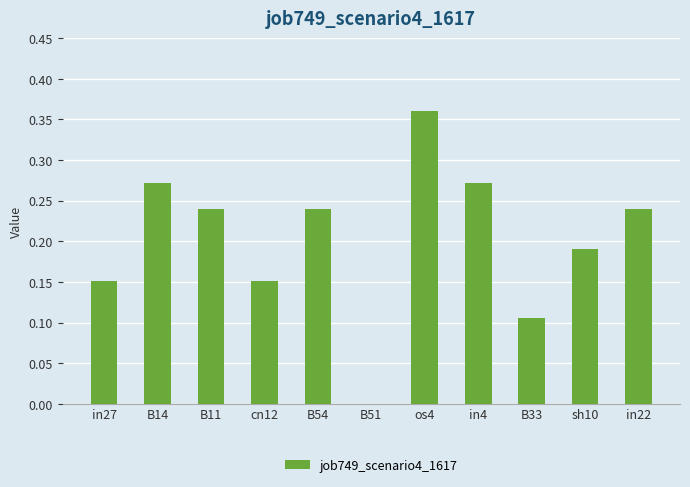

Between os4 and B33, which is larger?

os4